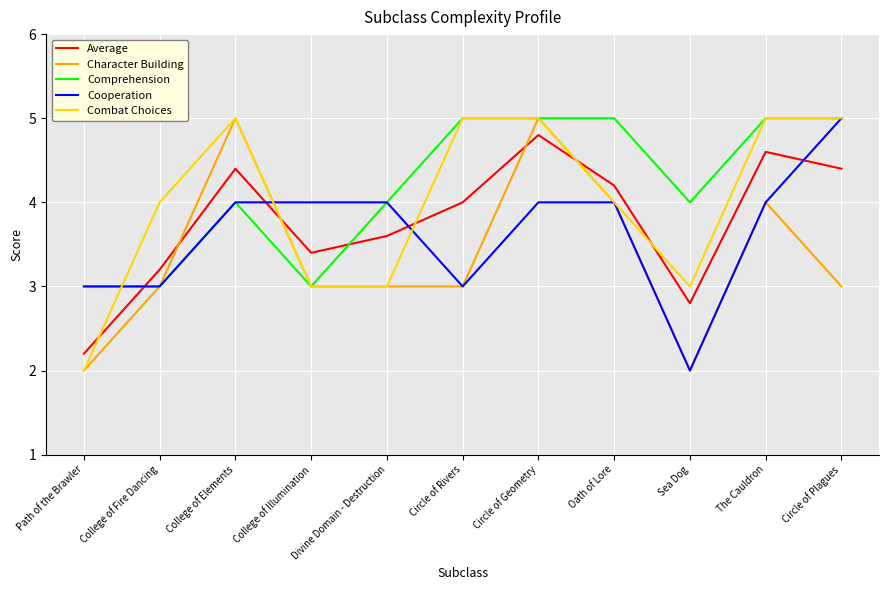

Does the chart have visible grid lines?

Yes